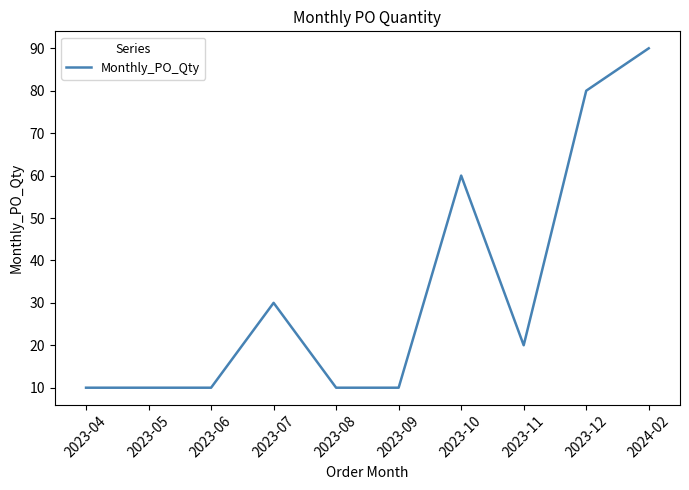

What is the greatest value displayed?

90